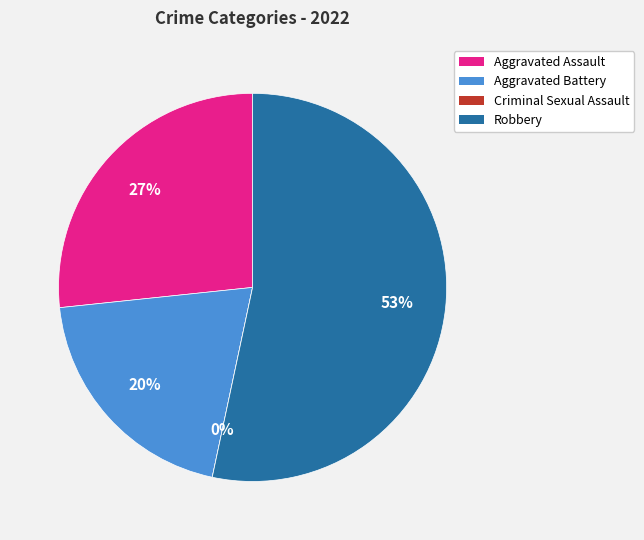

What percentage is the Aggravated Assault slice, to the nearest percent?

27%